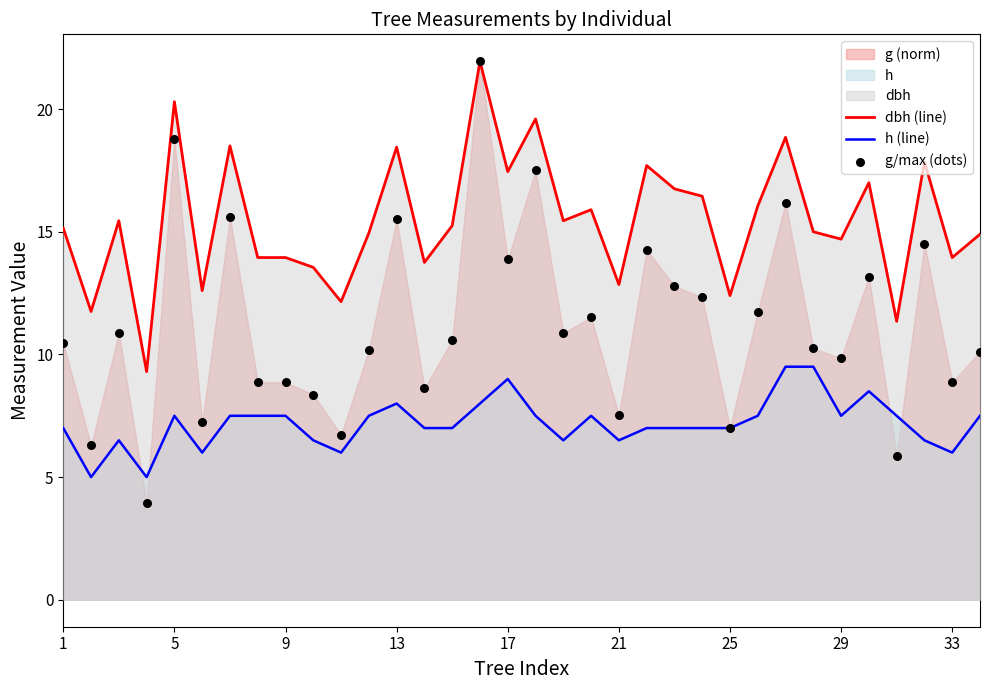

Which series has the largest total across all categories?

dbh (line)